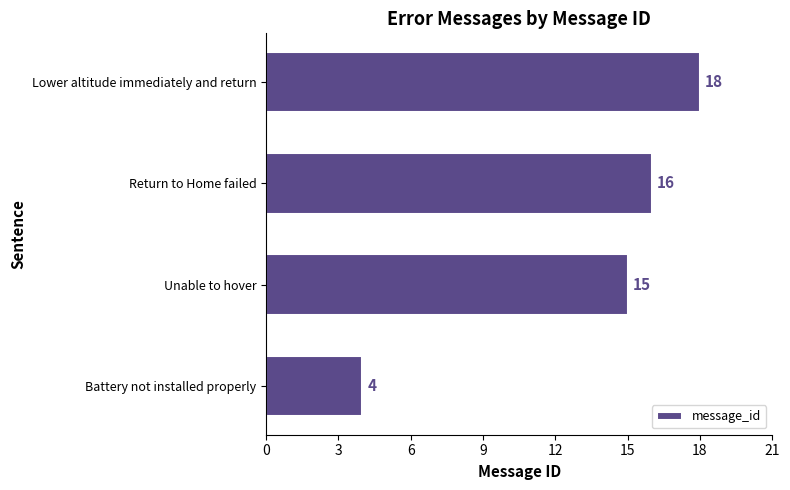

Which label corresponds to the largest value in the chart?

Lower altitude immediately and return